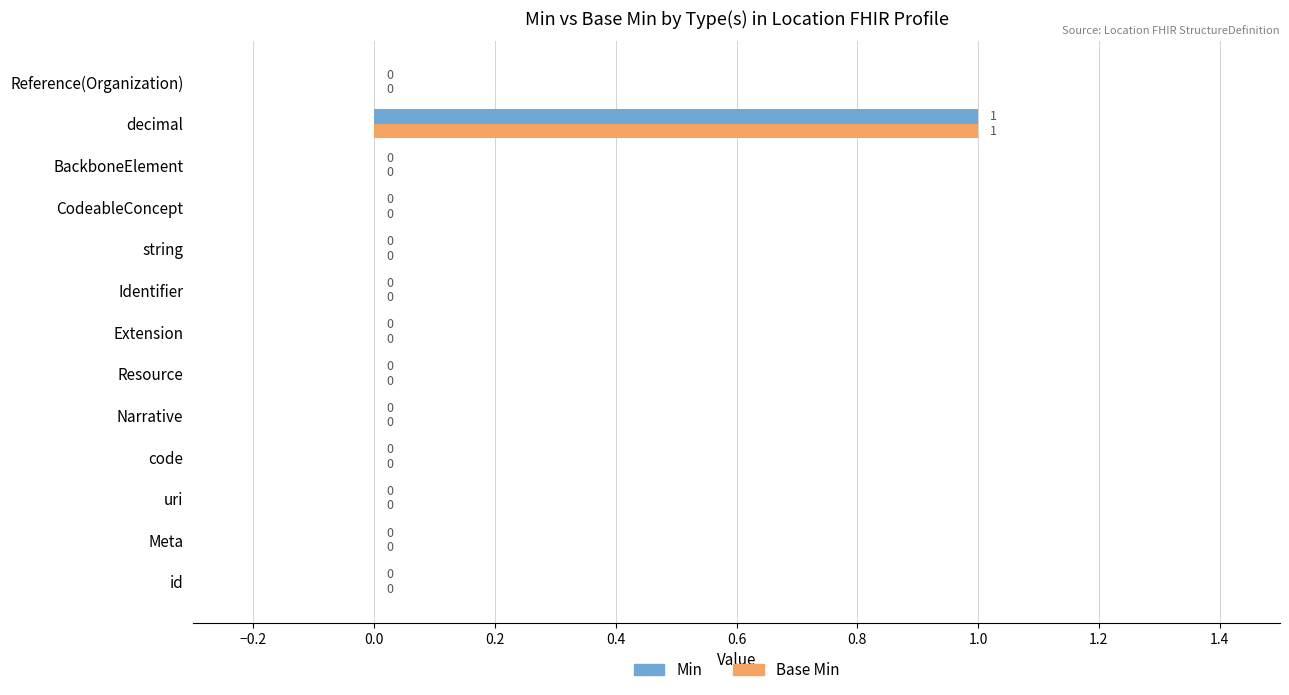

At which category is the sum across all series the highest?

decimal